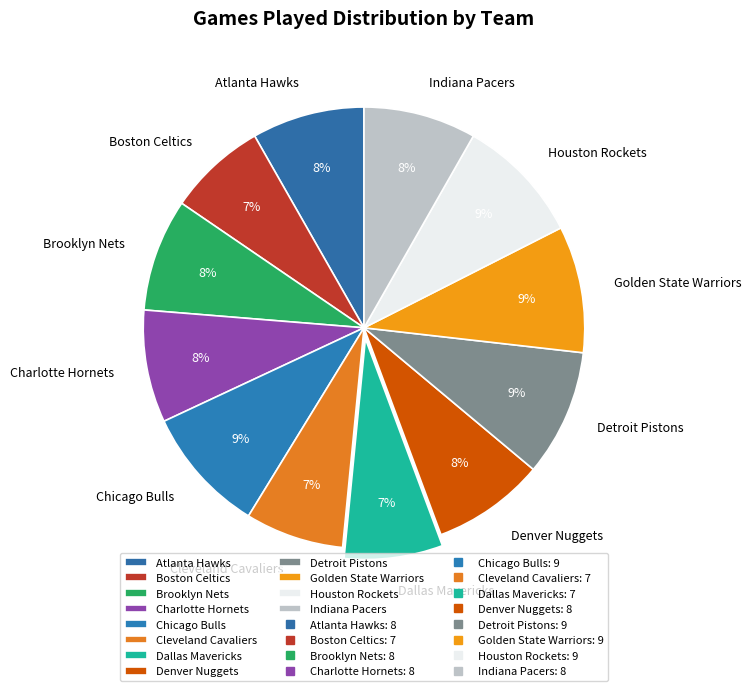

How many segments does this pie chart have?

12